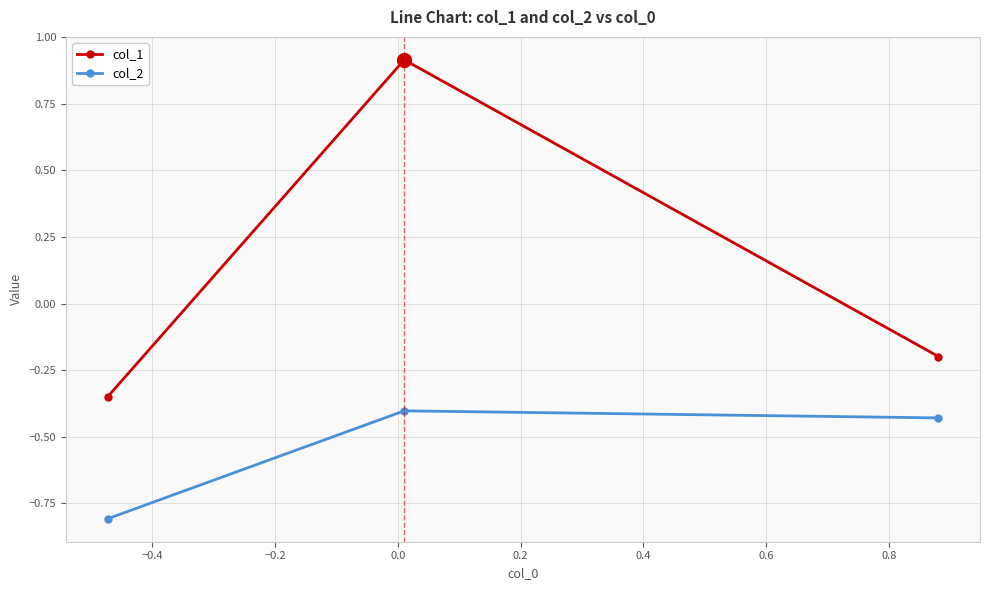

Does the chart have visible grid lines?

Yes